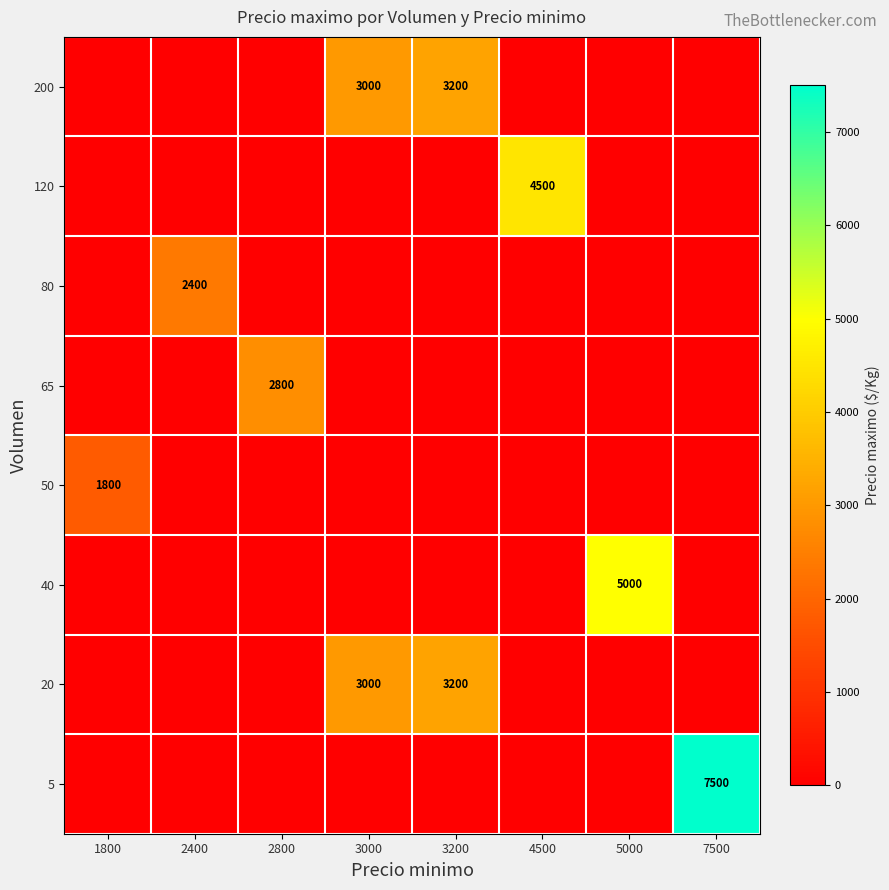

How many categories are shown in the chart?

8